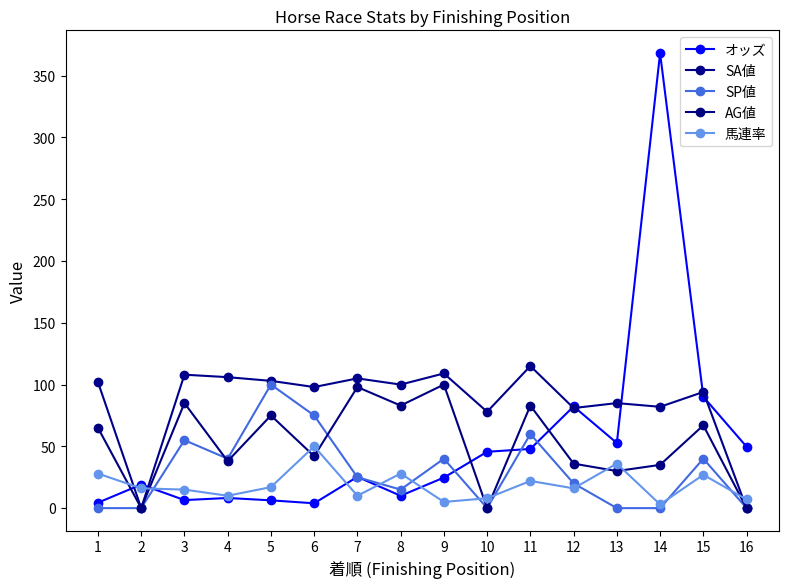

Is it true that SA値 equals 115.0 at 11?

True